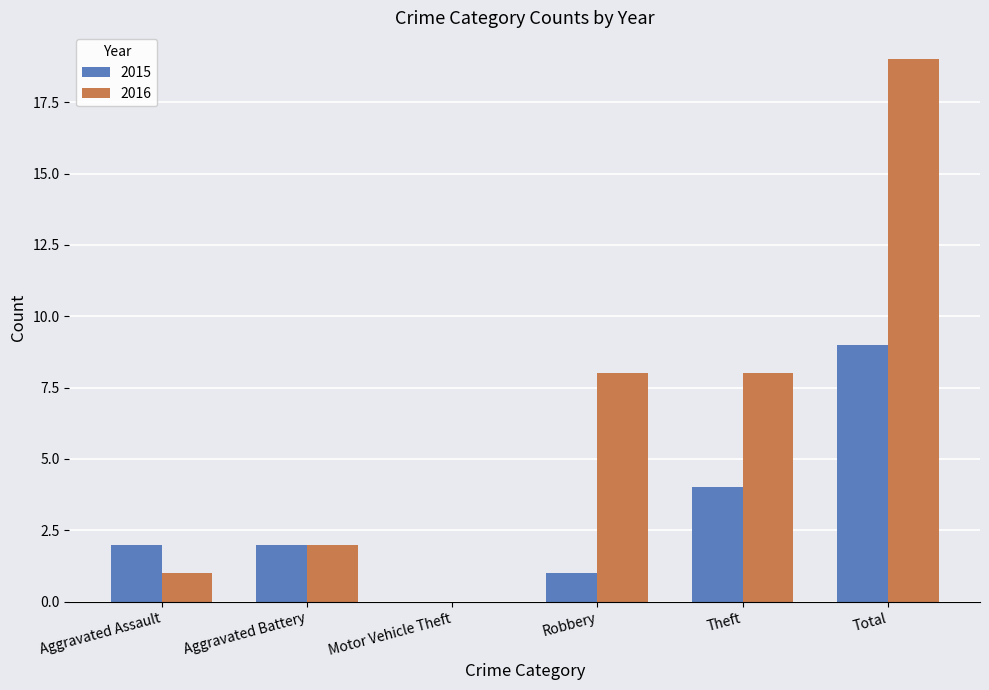

How many positive values does the 2015 series have?

5